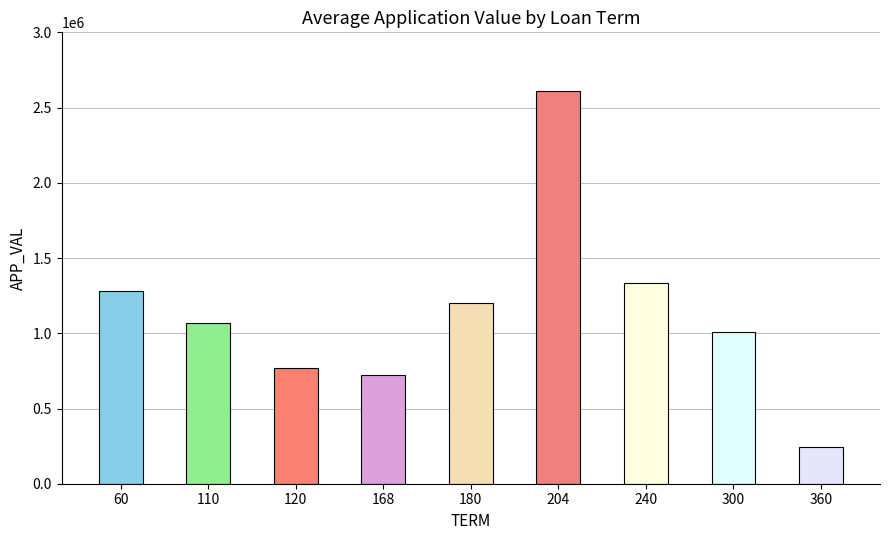

Are the bars horizontal?

No